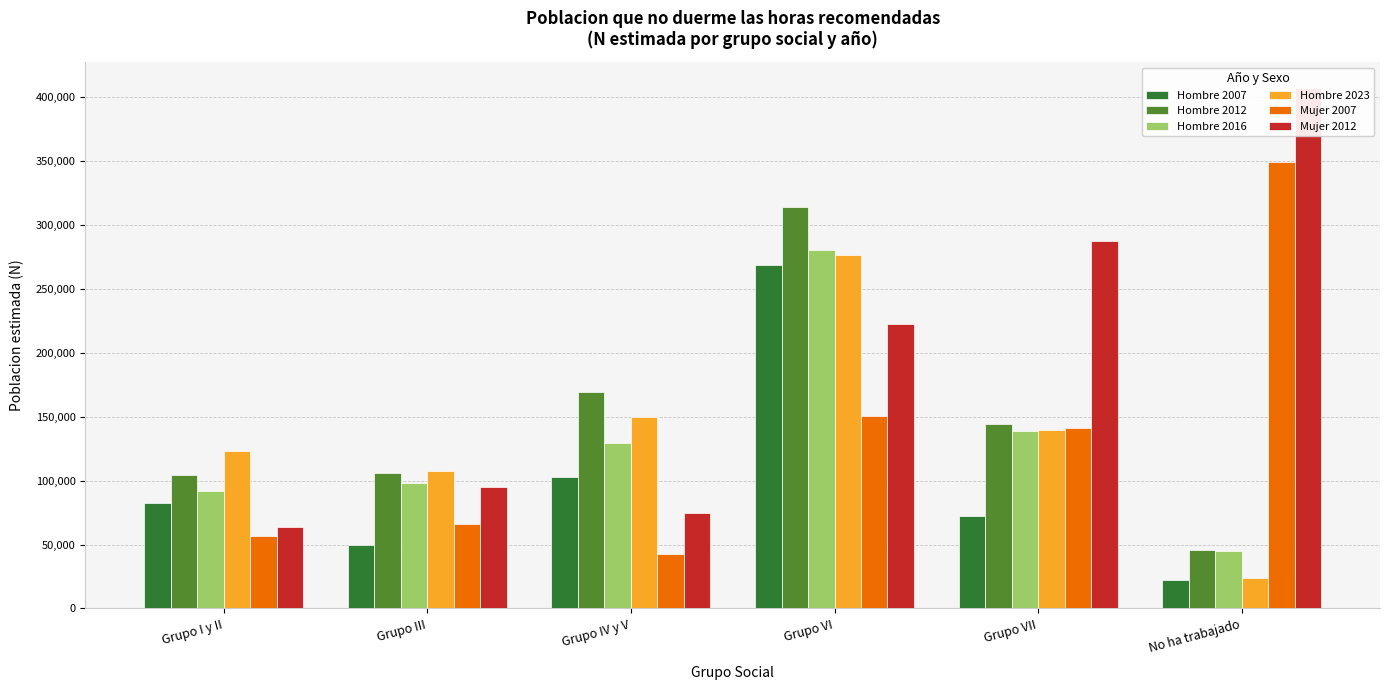

What is the label of the 6th bar from the left?

No ha trabajado